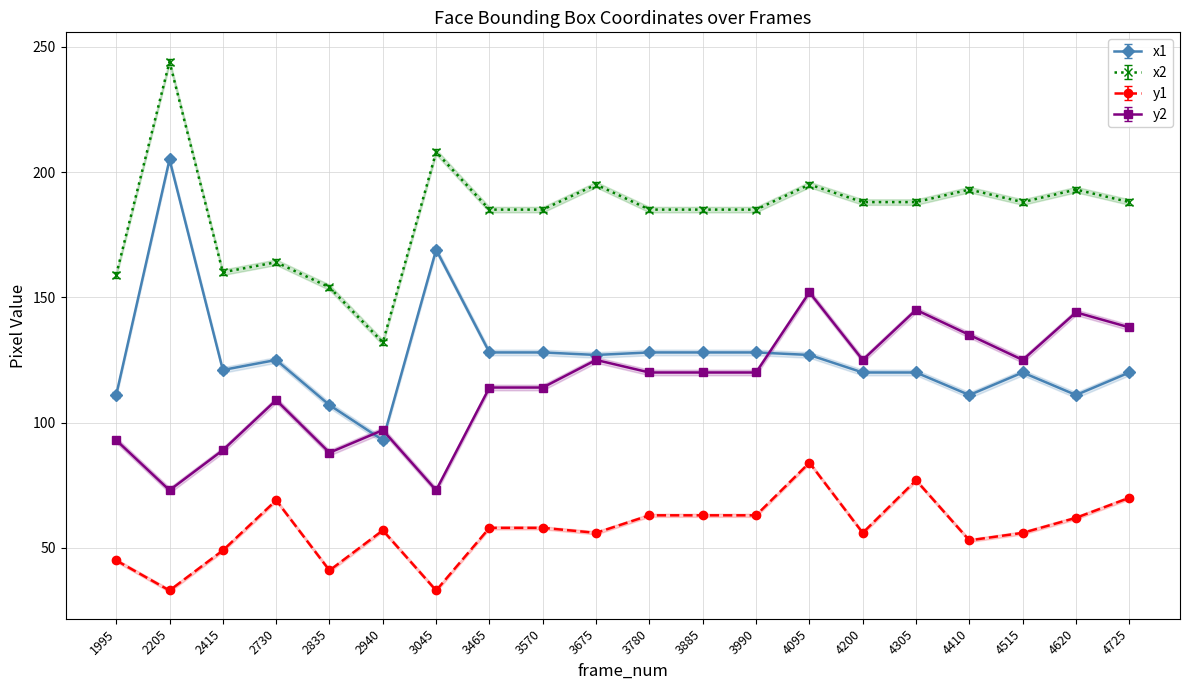

What is the average value of the x2 series?

184